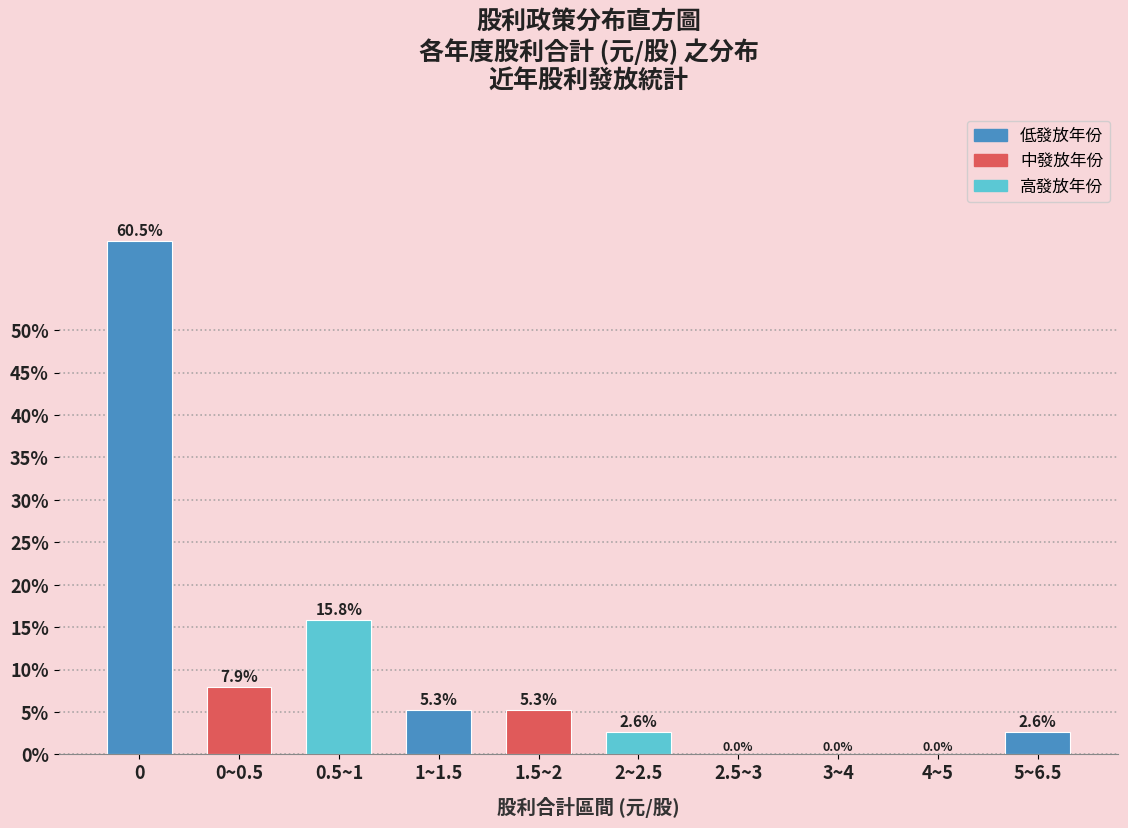

Reading left to right, transcribe all the data shown in this chart.

0=60.5	0~0.5=7.9	0.5~1=15.8	1~1.5=5.3	1.5~2=5.3	2~2.5=2.6	2.5~3=0.0	3~4=0.0	4~5=0.0	5~6.5=2.6